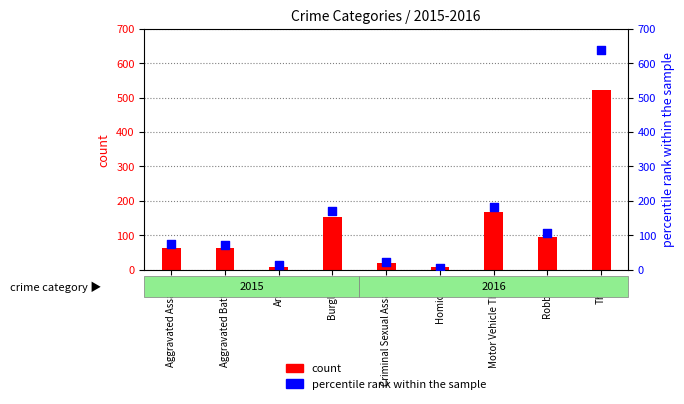

Is the value of count at Aggravated Assault greater than the value of percentile rank within the sample at Homicide?

Yes